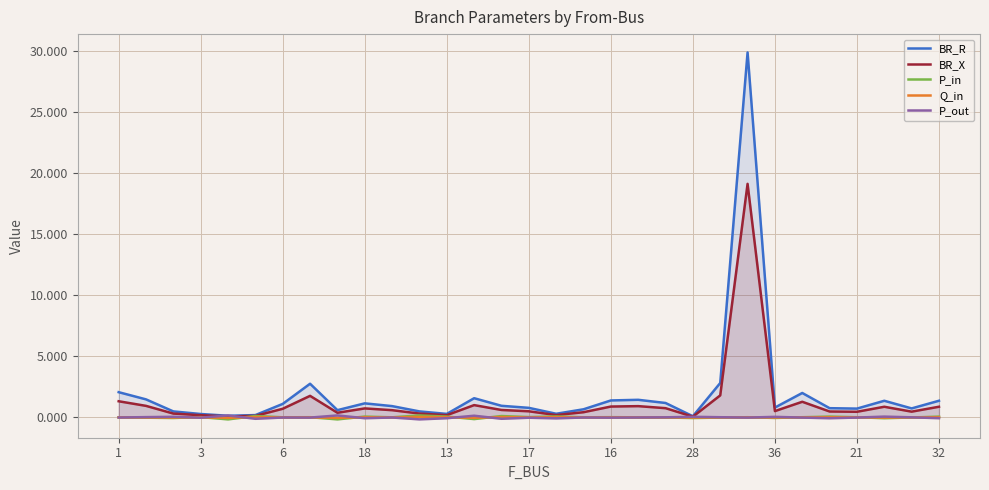

True or false: Q_in has a value of -0.0 at 36.

True